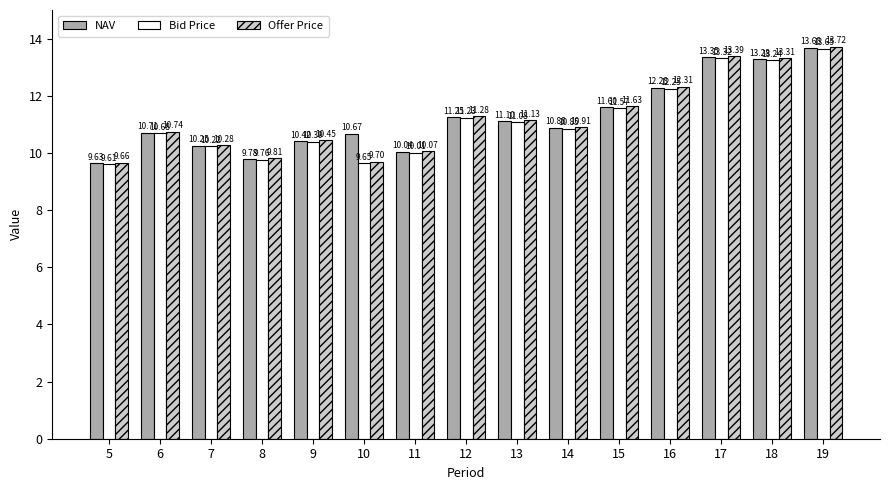

What is the sum of the Offer Price values at 6 and 9?

21.2